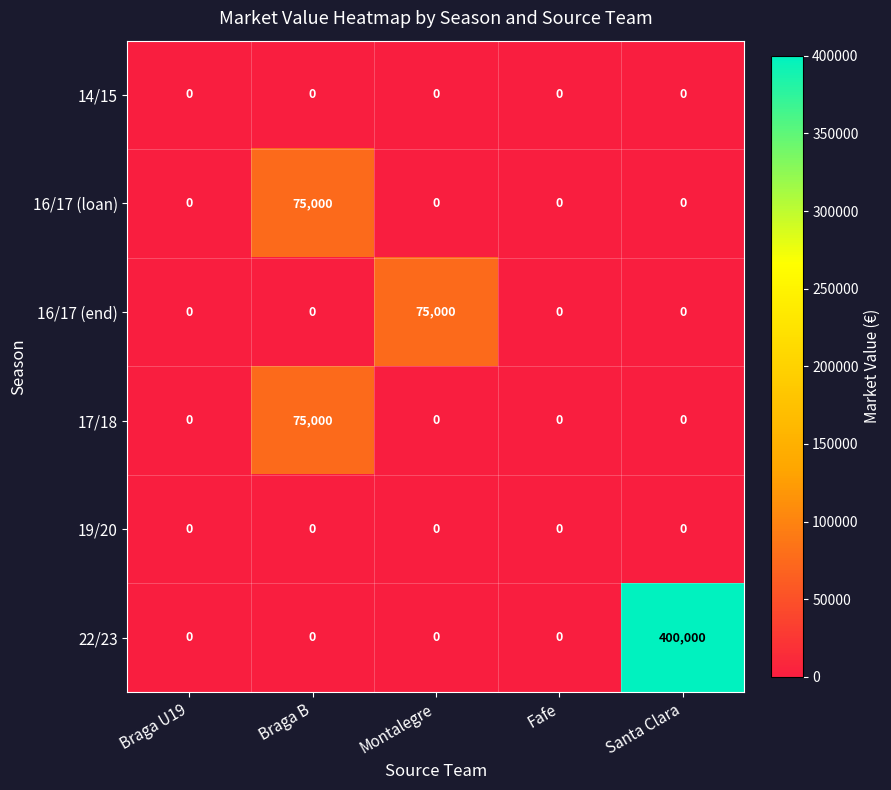

The 22/23 series shows 104062 at Santa Clara. True or false?

False